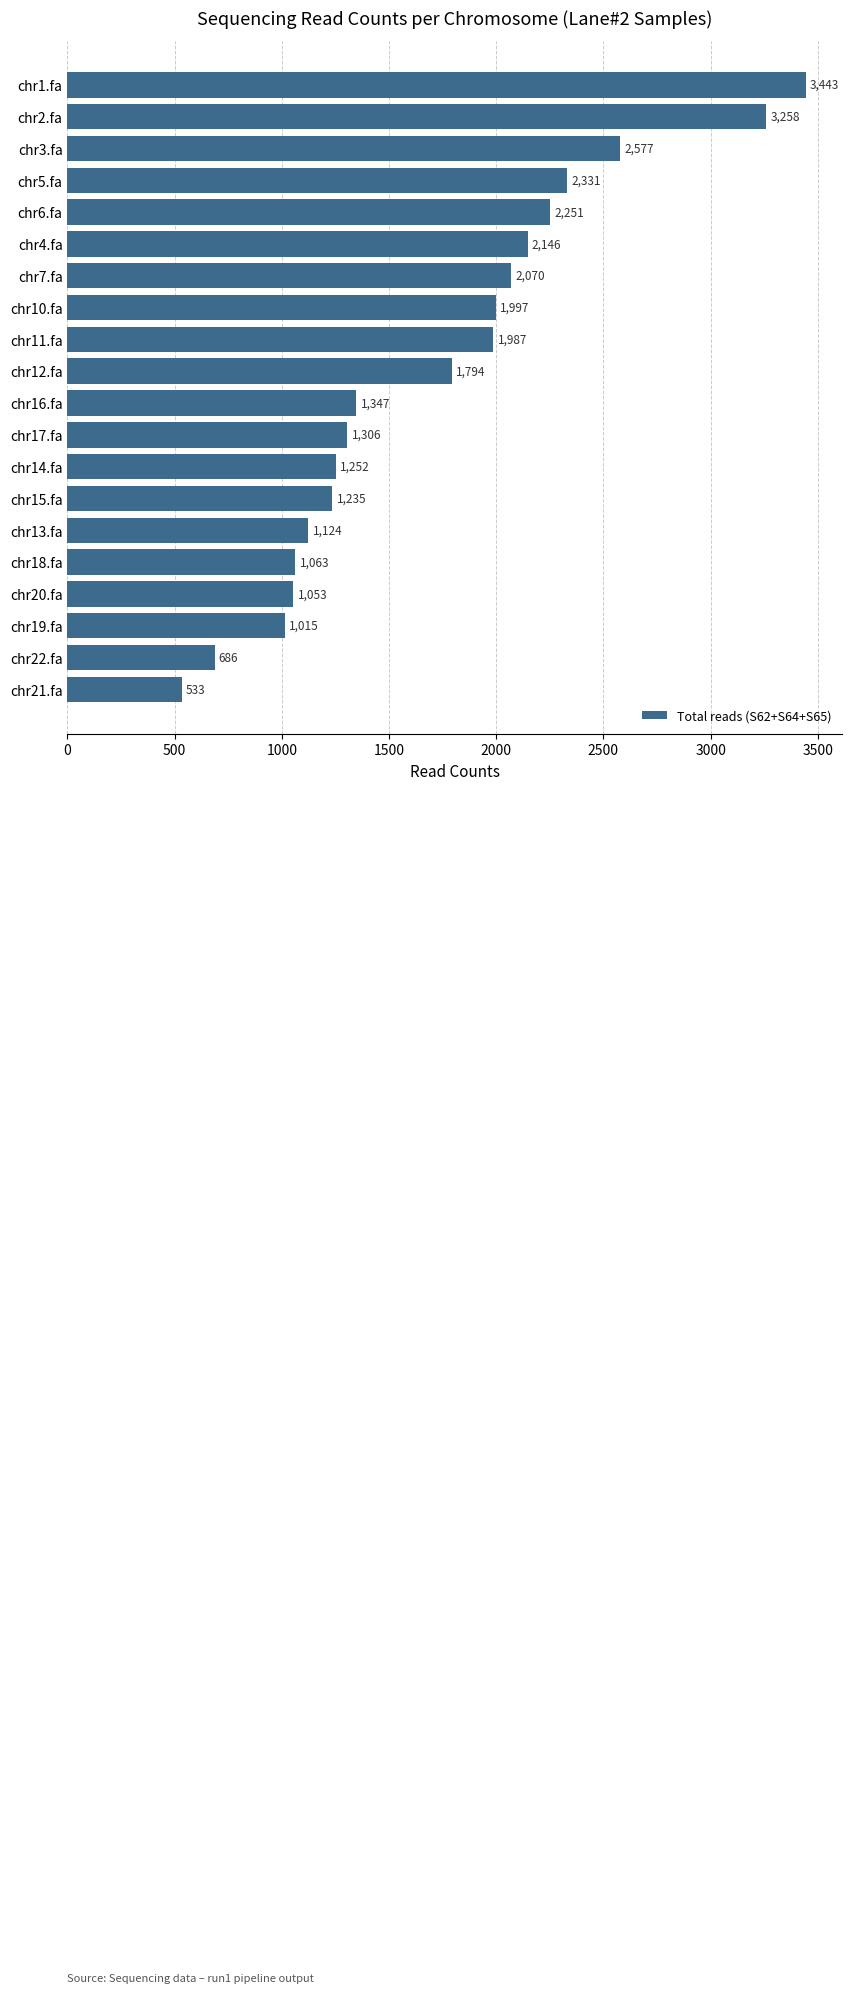

Between chr20.fa and chr16.fa, which is larger?

chr16.fa